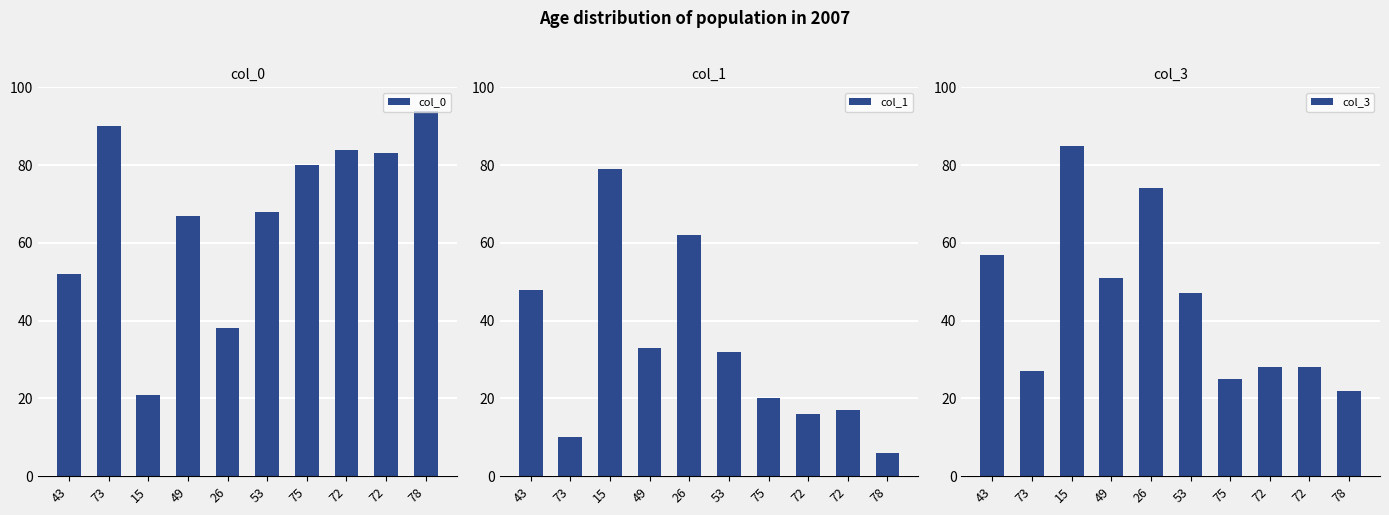

Is the value of col_1 at 53 greater than the value of col_0 at 78?

No